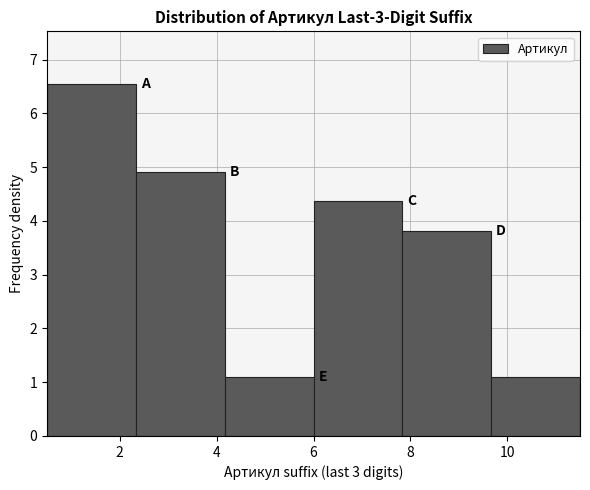

Reading left to right, transcribe this chart: for each bar, give the range it covers on the x-axis and its height. Neither the bar edges nor the heights are printed on the chart, so give them approximately, as read against the axes.

0.6 to 2.4: 6.5
2.4 to 4.2: 4.9
4.2 to 6.0: 1.1
6.0 to 7.8: 4.4
7.8 to 9.6: 3.8
9.6 to 11.6: 1.1